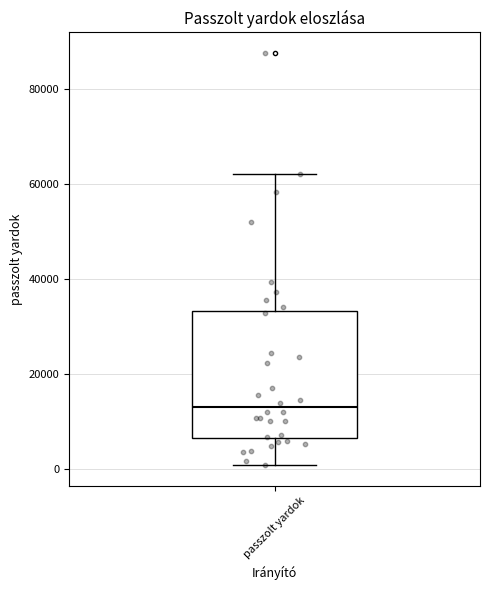

Where does the upper whisker of the box for passzolt yardok end on the y-axis? The values are not printed on the chart, so give them approximately, as read against the axis.

62000